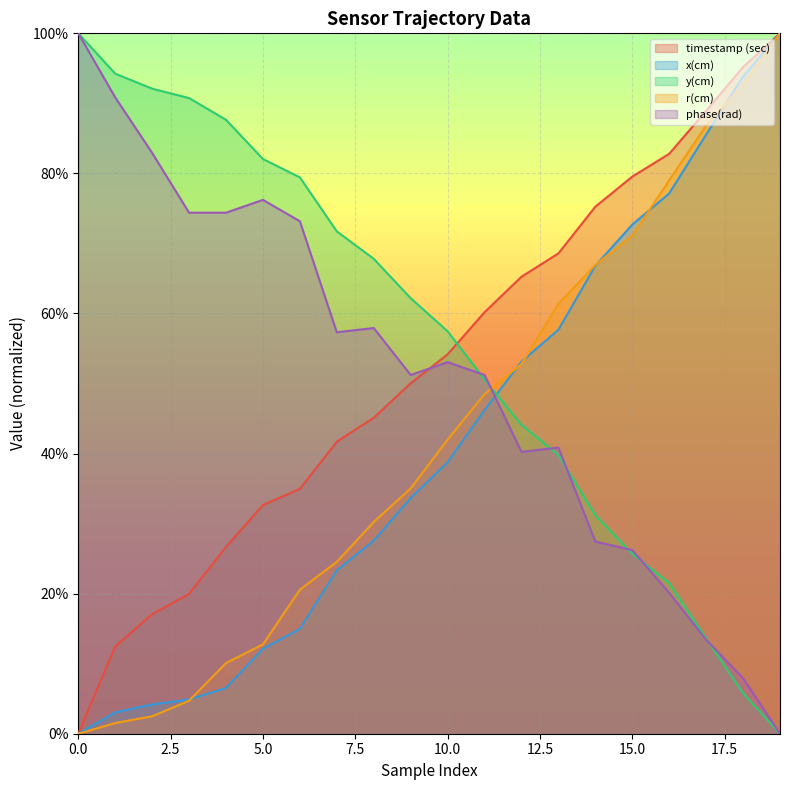

The x(cm) series shows 0.1 at 5. True or false?

False